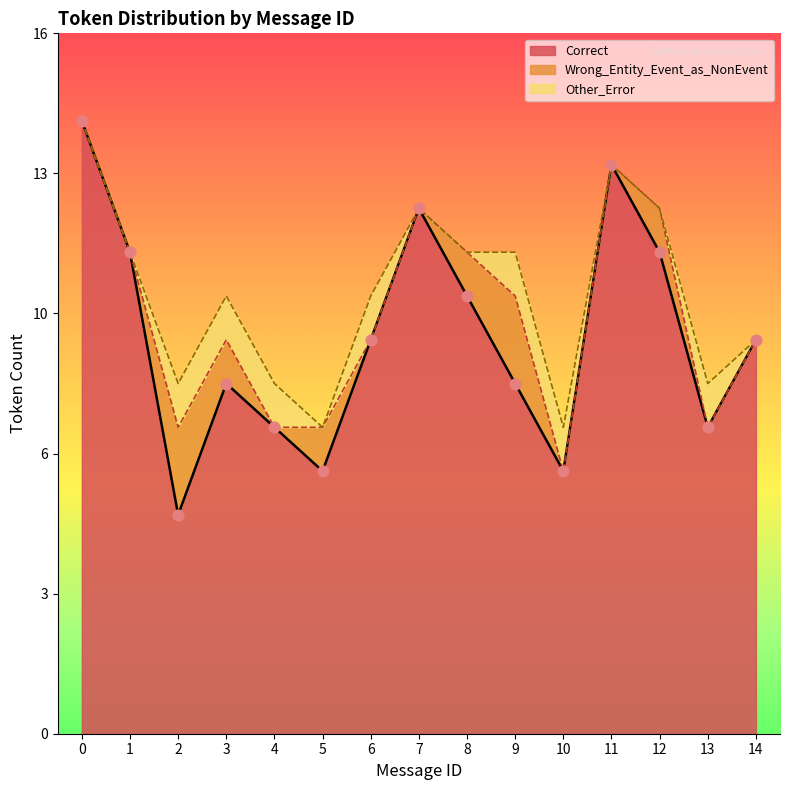

Is the value of Correct at 5 greater than the value of Wrong_Entity_Event_as_NonEvent at 10?

Yes